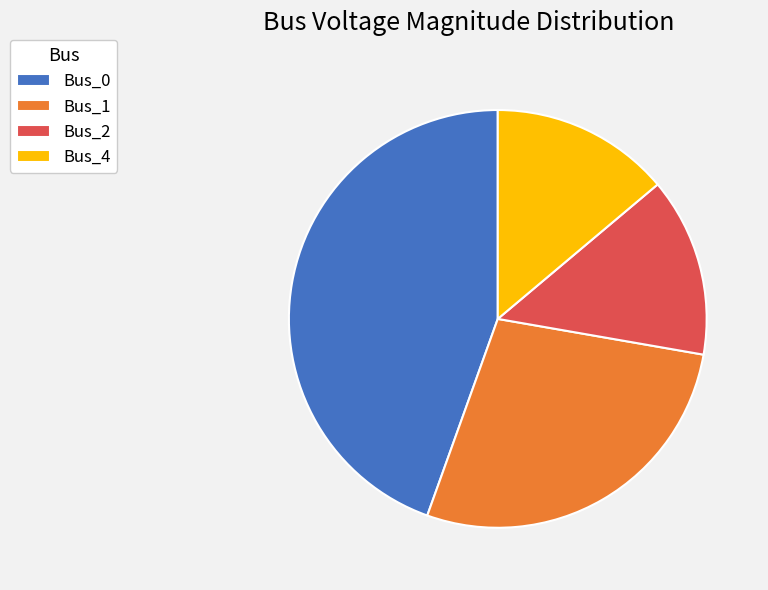

Is there any slice that represents more than half of the pie?

No